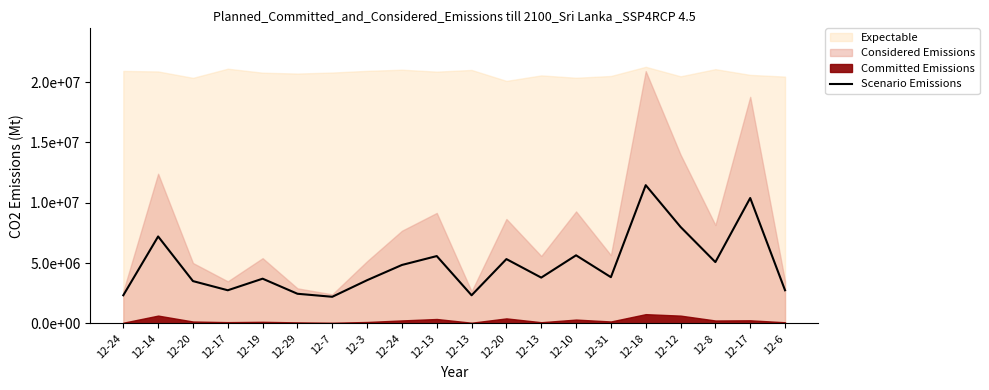

Reading left to right, extract all data points from this chart.

12-24=2325000	12-14=7200000	12-20=3500000	12-17=2740000	12-19=3700000	12-29=2450000	12-7=2200000	12-3=3575000	12-24=4837500	12-13=5575000	12-13=2325000	12-20=5325000	12-13=3790000	12-10=5637500	12-31=3825000	12-18=11452500	12-12=7990000	12-8=5075000	12-17=10387500	12-6=2740000